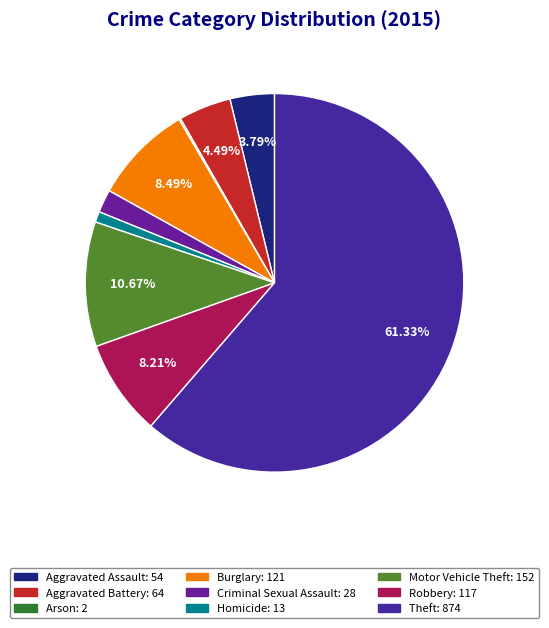

What is the largest slice in the pie chart?

Theft